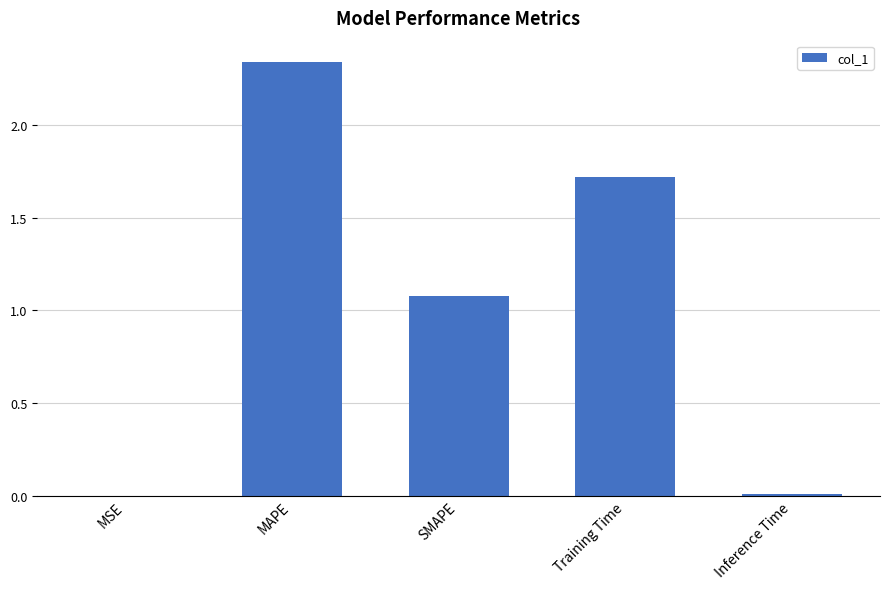

Approximately how many times larger is the value at SMAPE compared to Training Time?

0.6